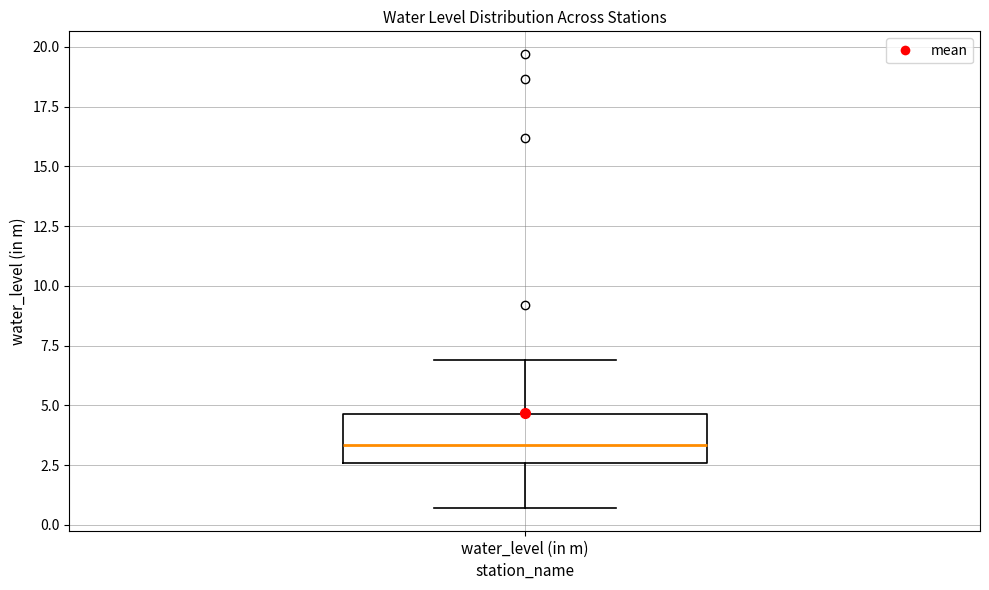

Transcribe this box plot: give where the median line is, the range the box spans, and where the two whiskers end, as read against the y-axis. The values are not printed on the chart, so give them approximately, as read against the axis.

median 3.5, box 2.5 to 4.5, whiskers 0.5 to 7.0